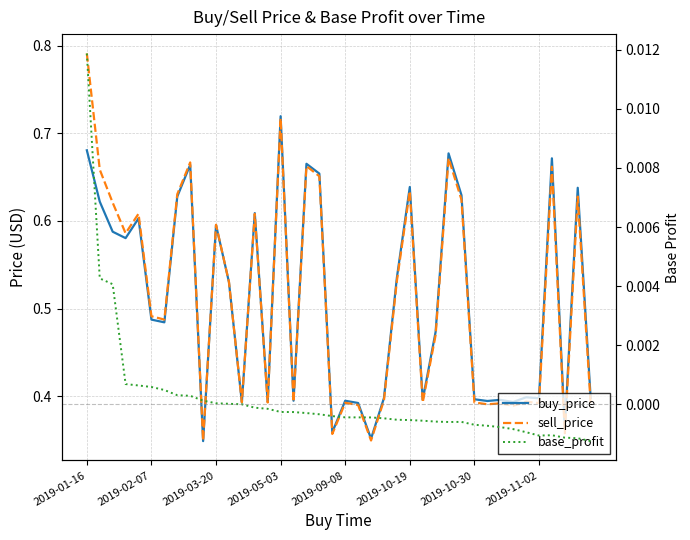

What is the greatest value displayed?

0.8